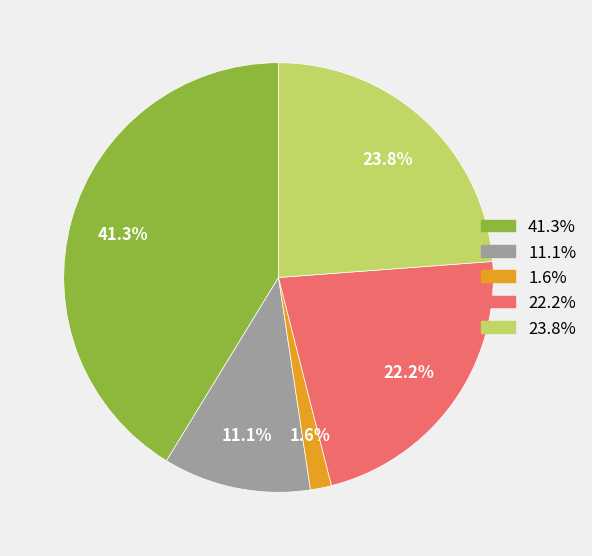

Does any single category account for the majority?

No